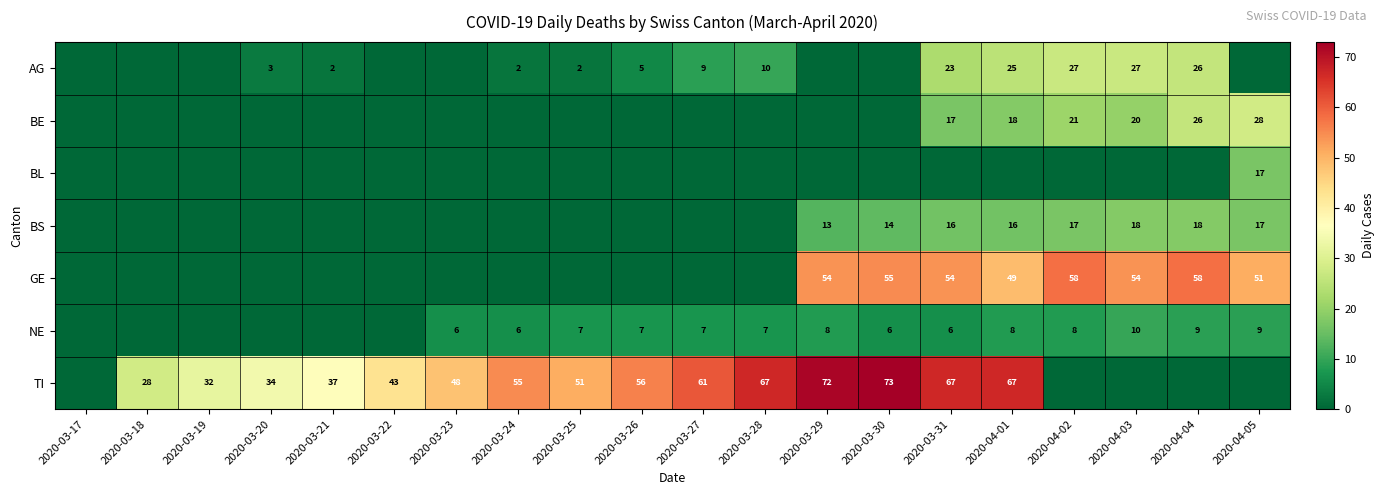

True or false: BE has a value of 5 at 2020-04-03.

False